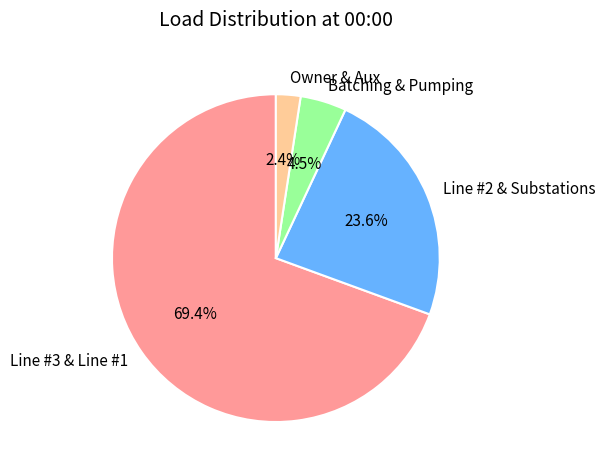

Which has a higher value, Batching & Pumping or Line #2 & Substations?

Line #2 & Substations